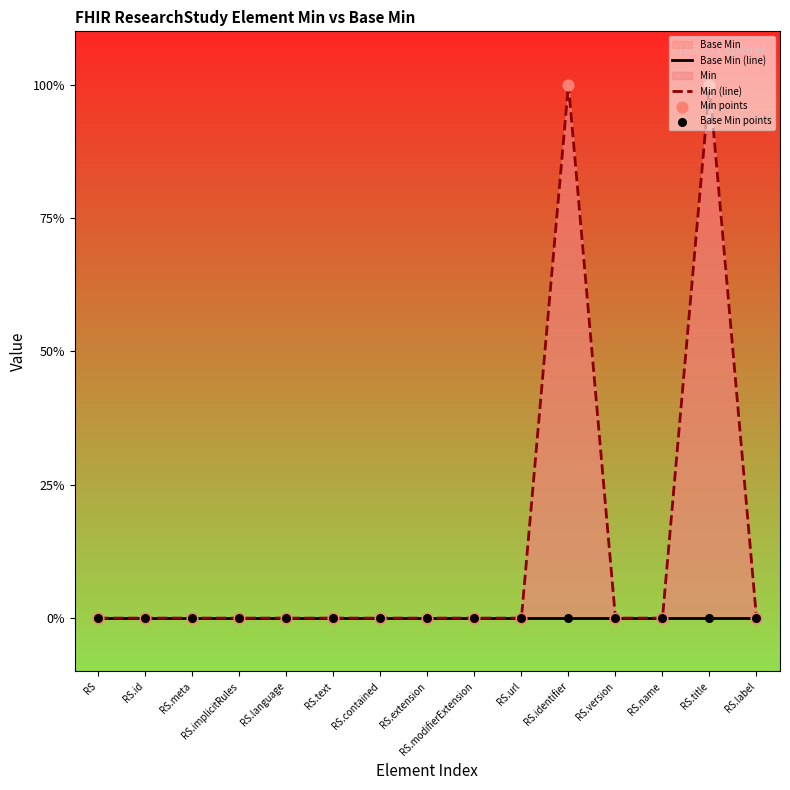

Which series reaches the minimum Y coordinate?

Base Min (line)